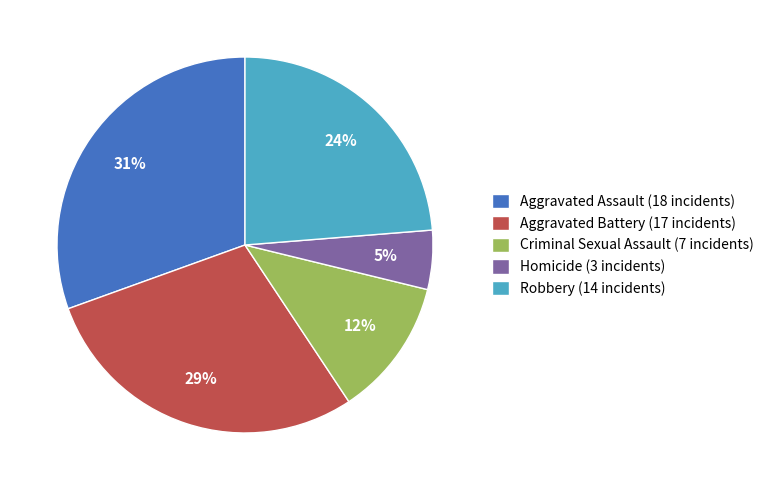

Which has a higher value, Criminal Sexual Assault or Robbery?

Robbery